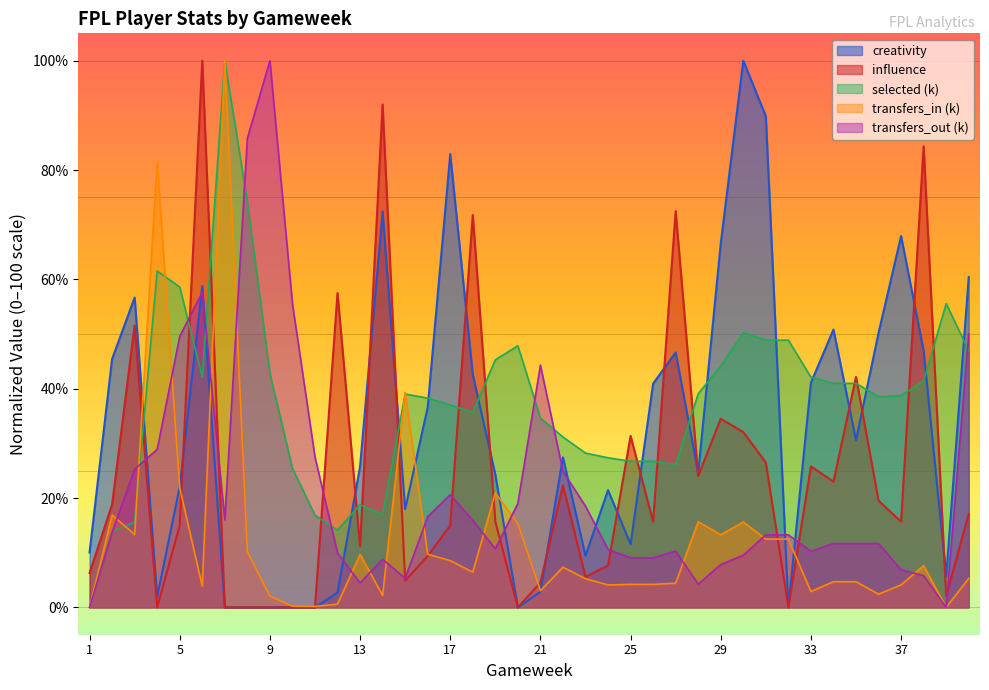

After their last crossing, which series has the higher values: creativity or transfers_out (k)?

creativity